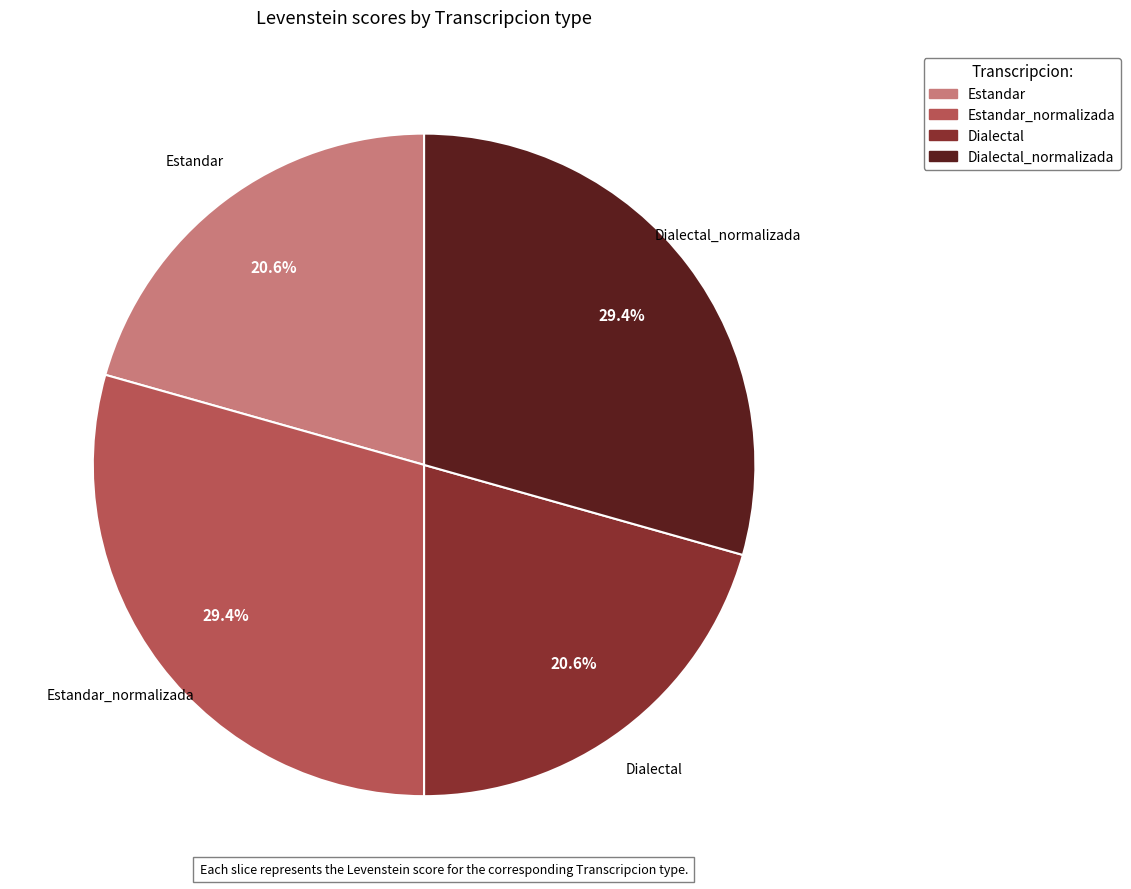

Is there a majority slice in this chart?

No